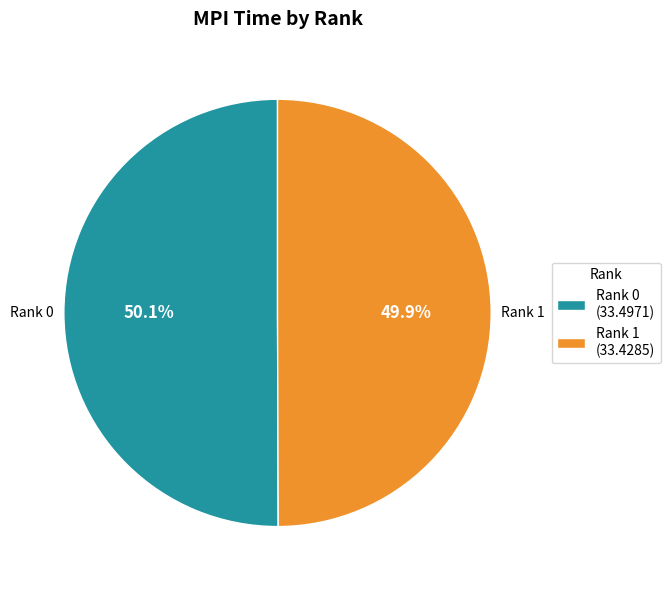

What percentage do Rank 1 (33.4285) and Rank 0 (33.4971) together represent?

100.0%